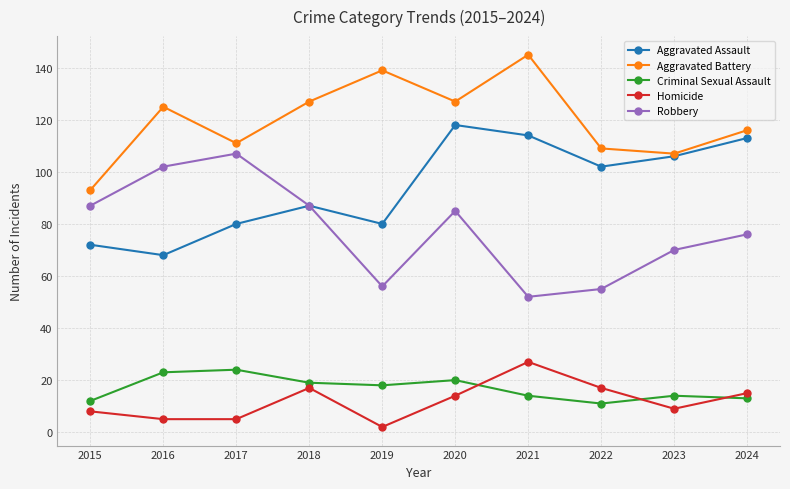

Does the chart display data point markers on the line(s)?

Yes